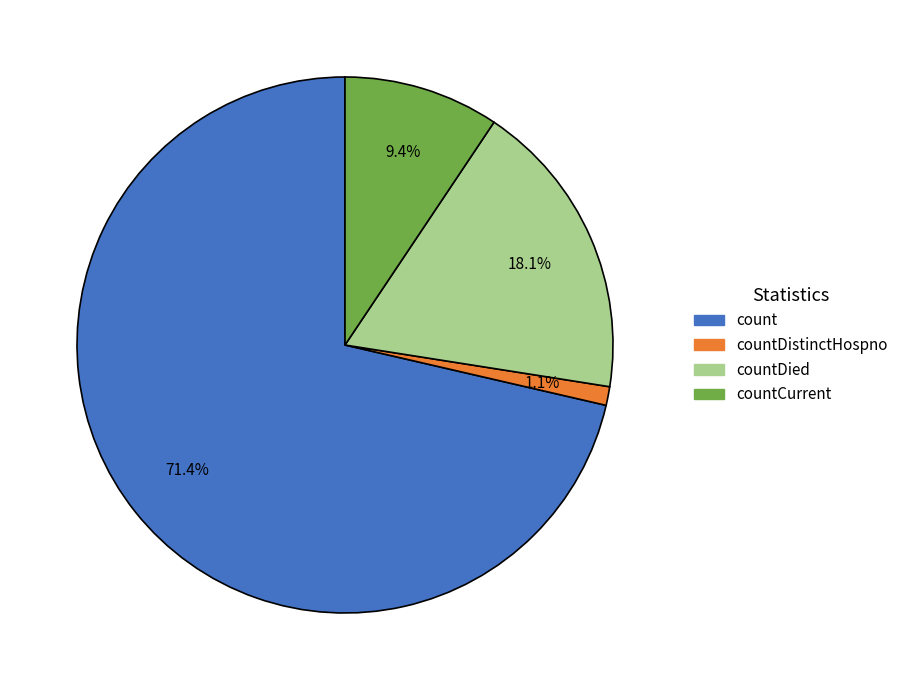

How many segments does this pie chart have?

4